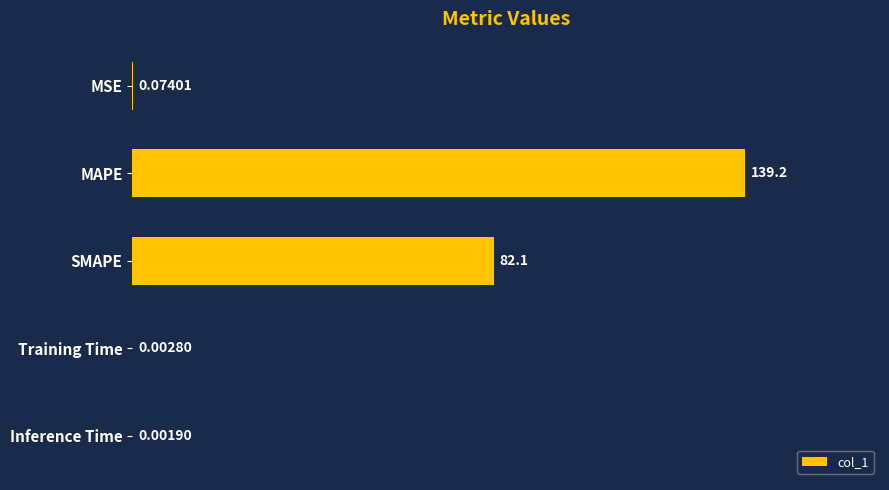

Where is the data nearest to the value 69?

SMAPE